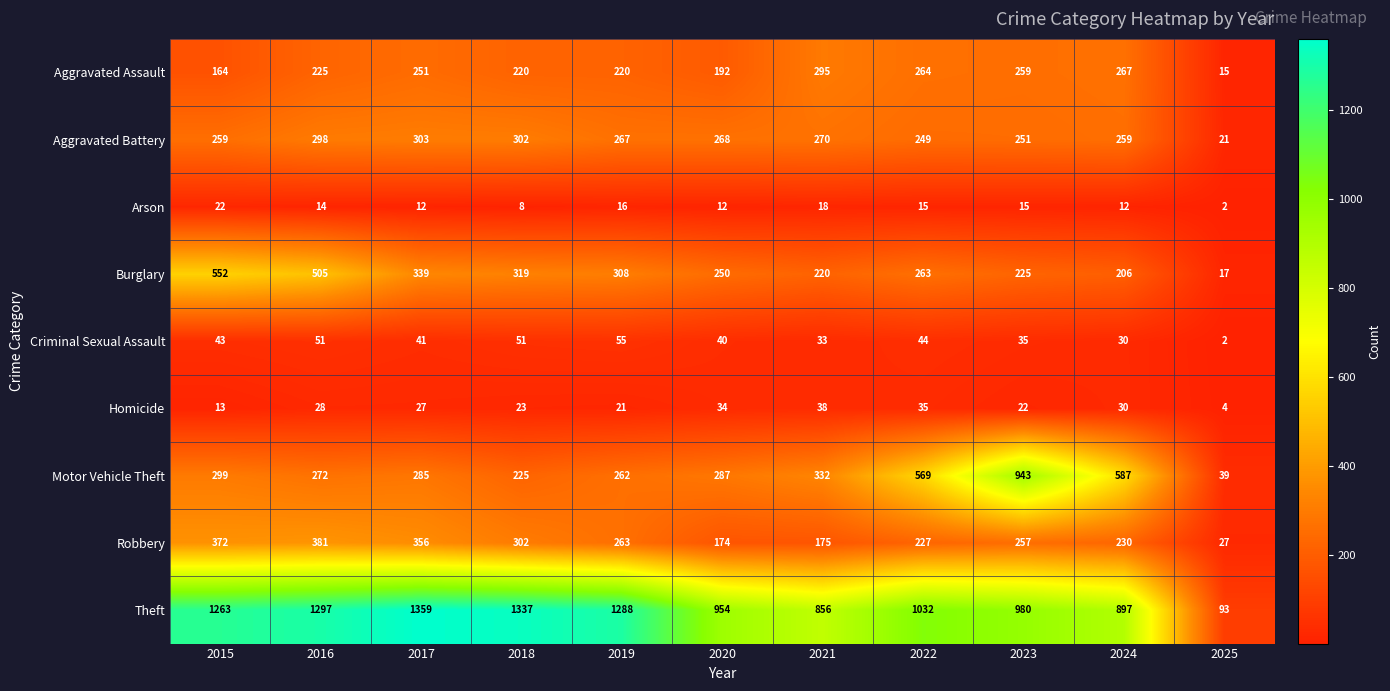

Rank the series by their maximum value, from highest to lowest.

Theft, Motor Vehicle Theft, Burglary, Robbery, Aggravated Battery, Aggravated Assault, Criminal Sexual Assault, Homicide, Arson